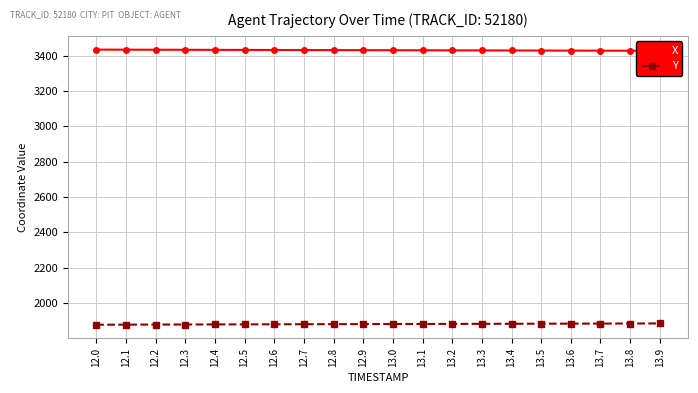

The X series shows 3433.0 at 12.4. True or false?

True